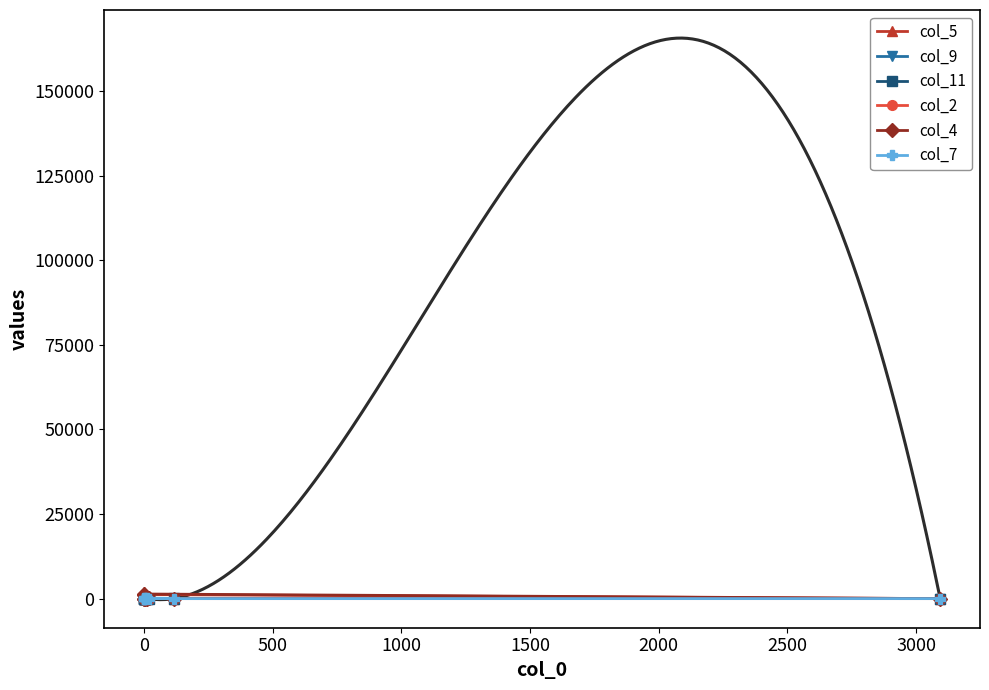

Reading right to left, list all the values displayed in this chart.

col_5: 2	1198	1978	58	6	6	0	11	20	10
col_9: 0	0	4	7	267	124	52	27	23	12
col_11: 0	22	0	1	40	19	3	2	9	4
col_2: 0	0	4	2	9	3	0	113	8	80
col_4: 0	1364	1107	108	1	2	0	0	5	14
col_7: 10	0	4	4	244	6	0	1	125	60